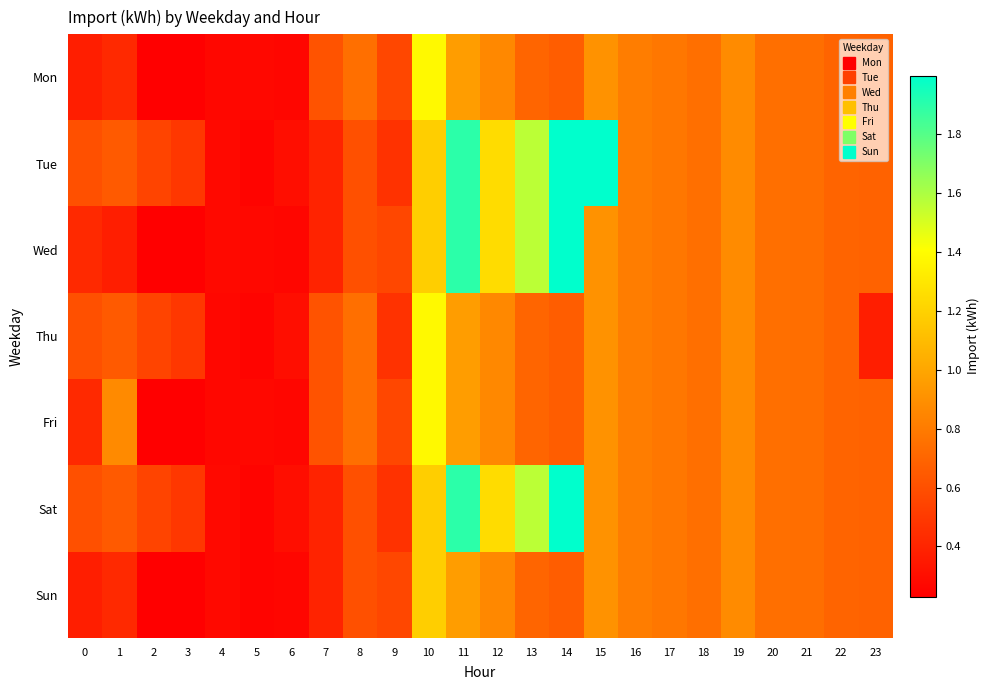

At how many categories does at least one series exceed 0?

24